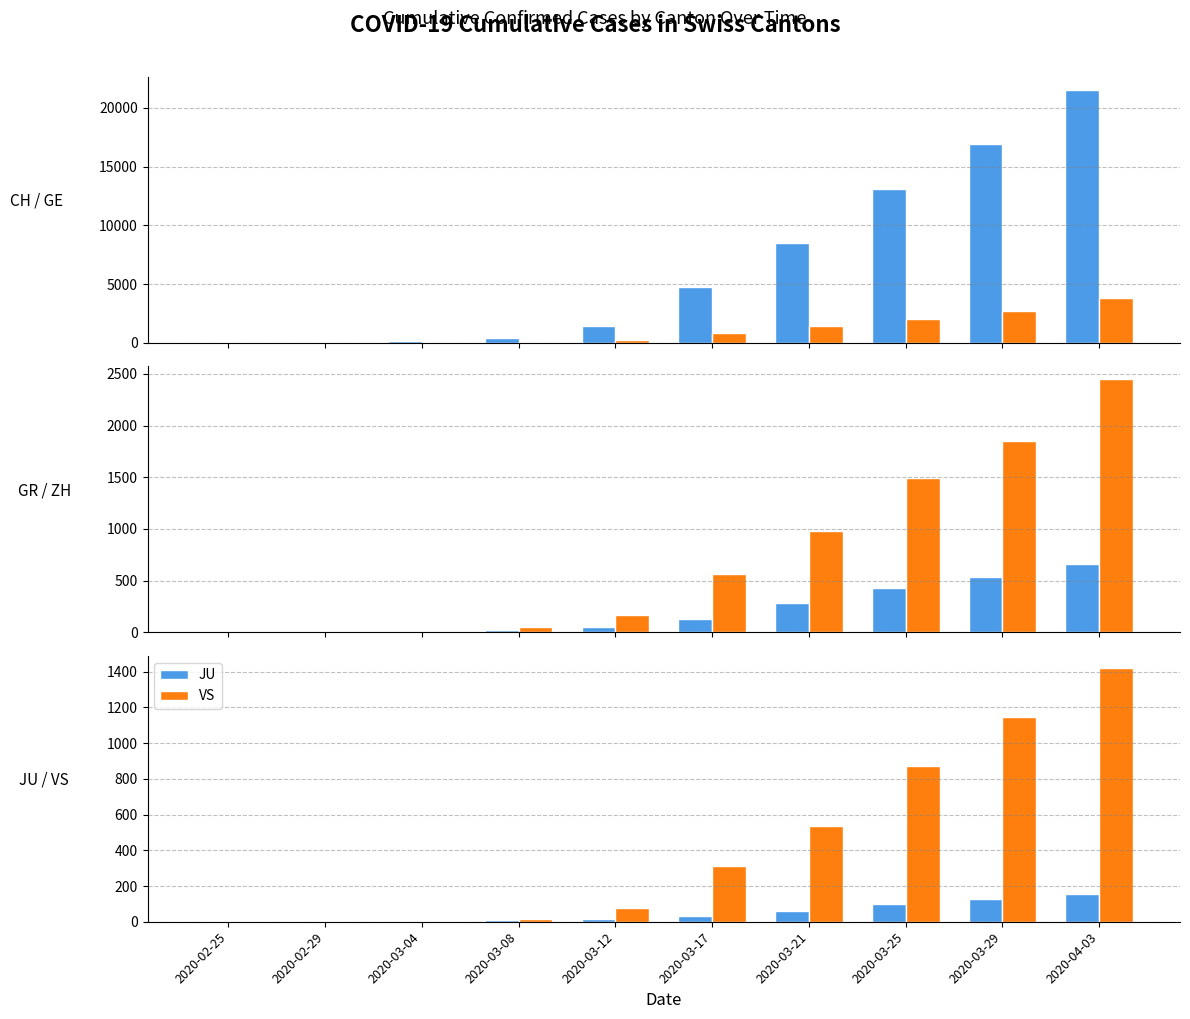

What is the label of the 4th bar from the right?

2020-03-21